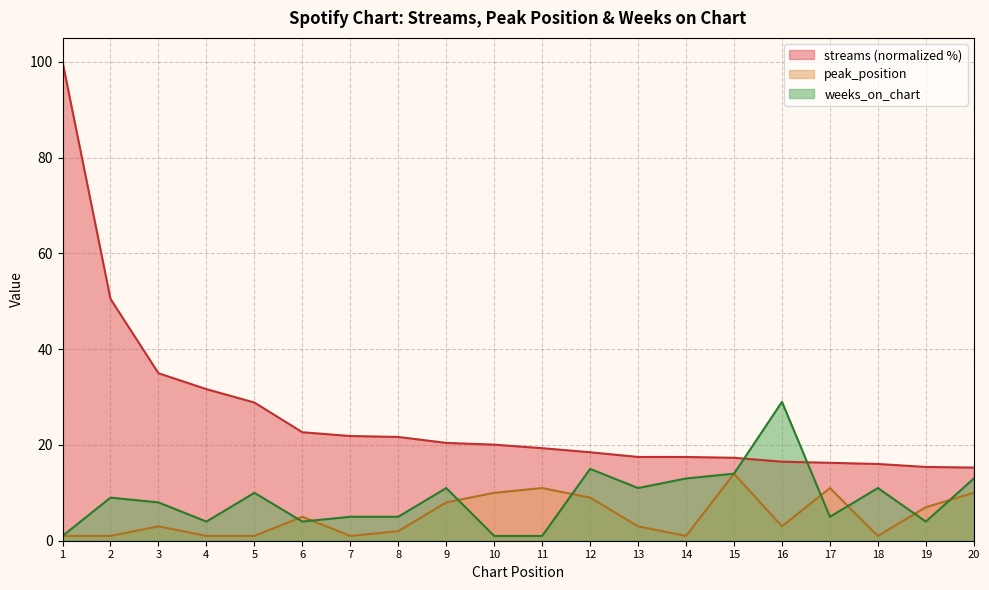

Rank the series by their average value, from lowest to highest.

peak_position, weeks_on_chart, streams (normalized %)